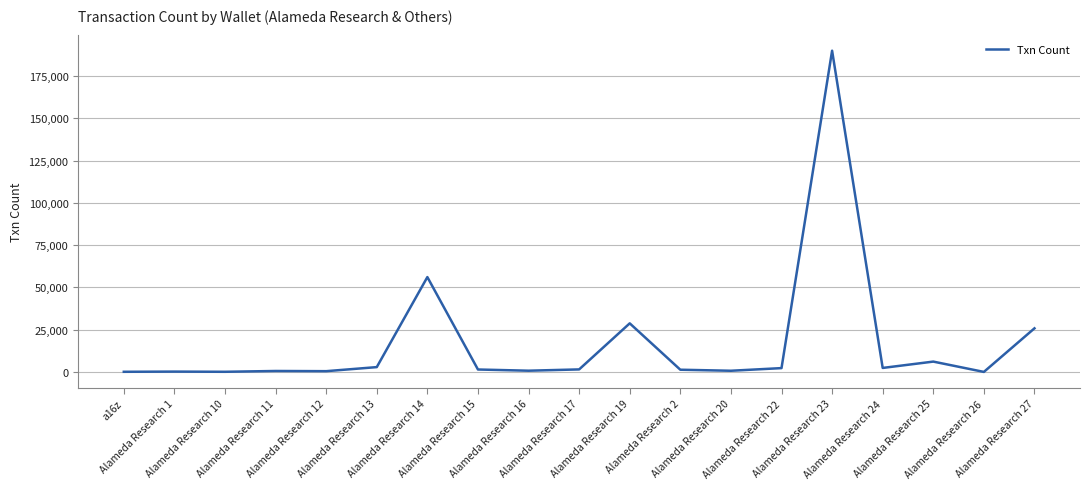

What is the maximum value shown in the chart?

189986